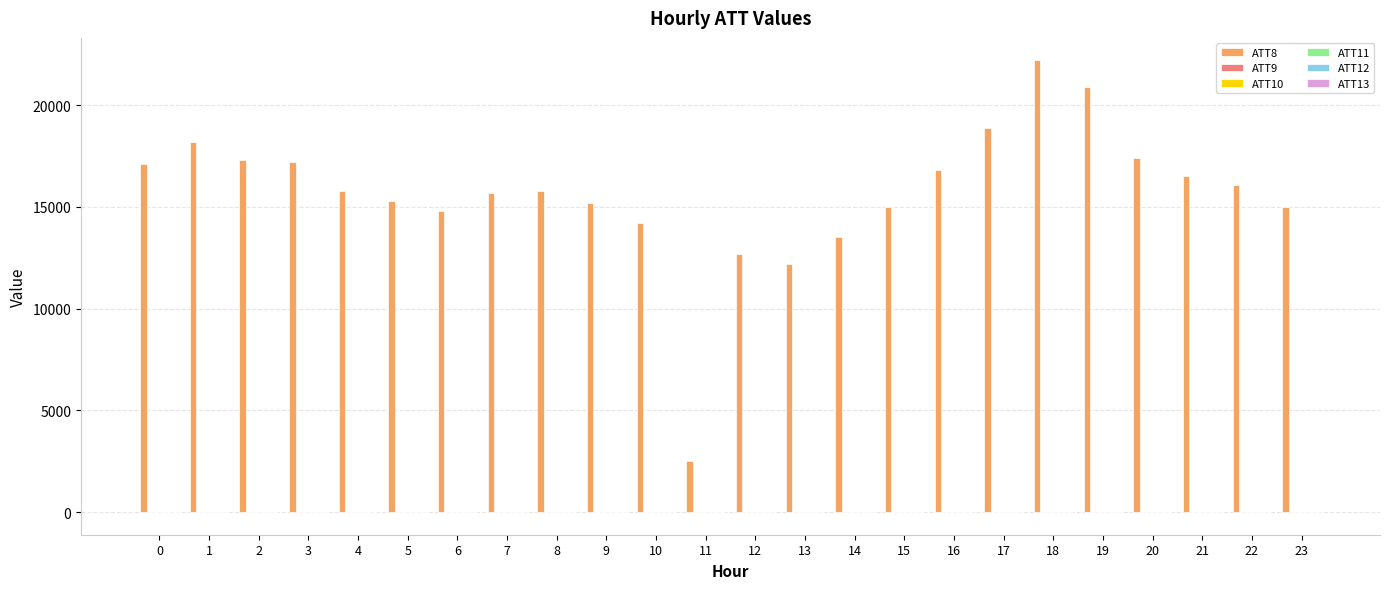

What is the maximum value shown in the chart?

22200.0